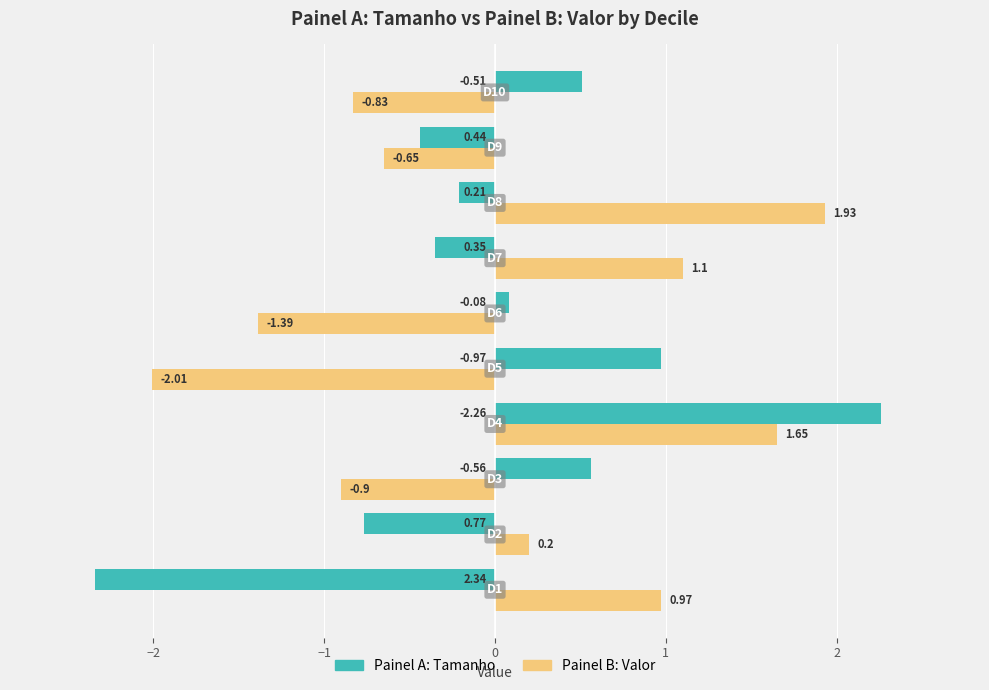

Which series has the largest range (max minus min)?

Painel A: Tamanho